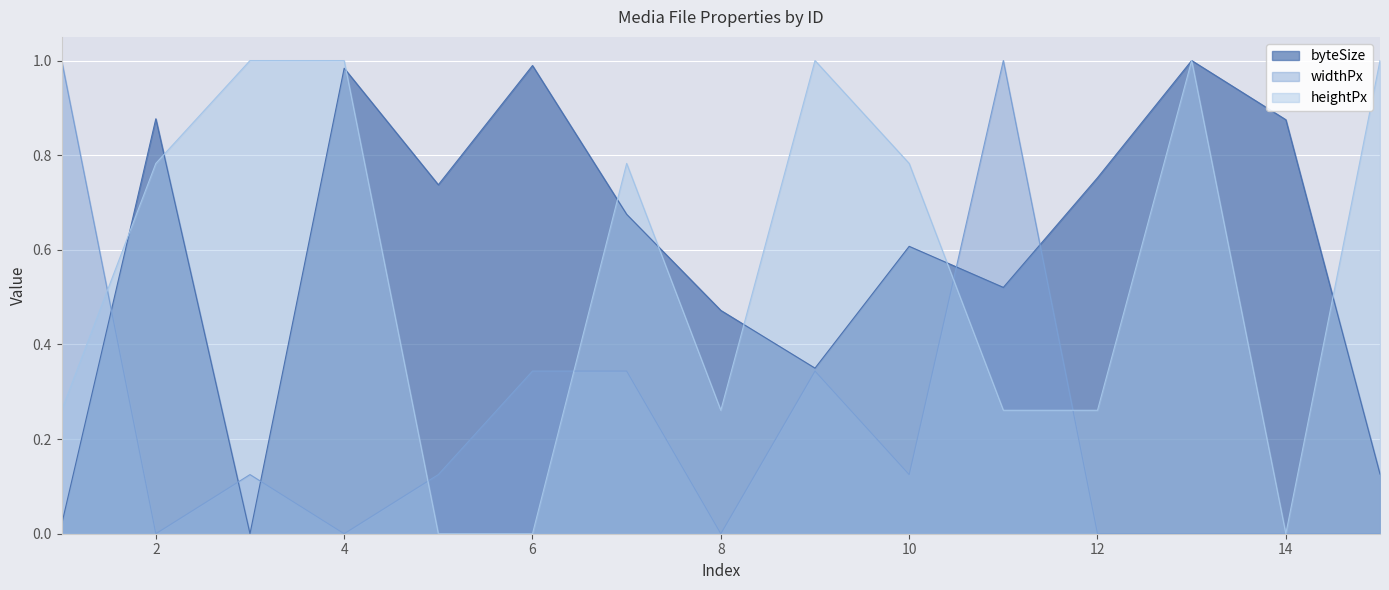

Where is the first local minimum for widthPx?

2